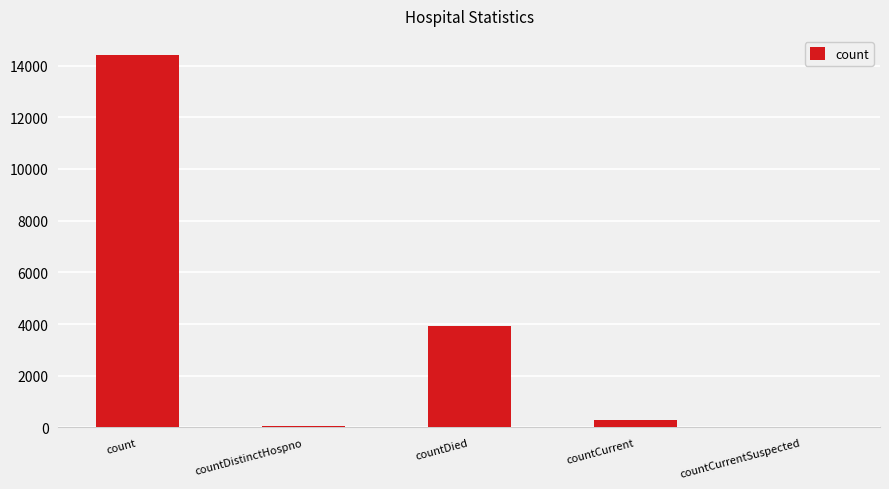

At which category does the chart reach its peak across all series?

count